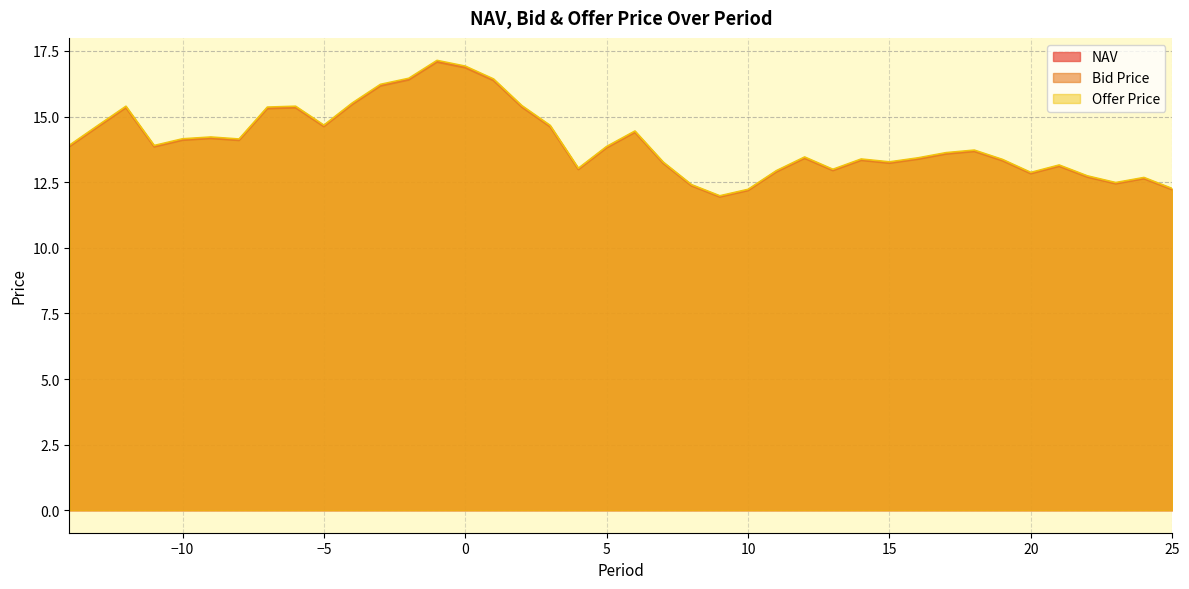

At which label is Bid Price closest to 14?

-8